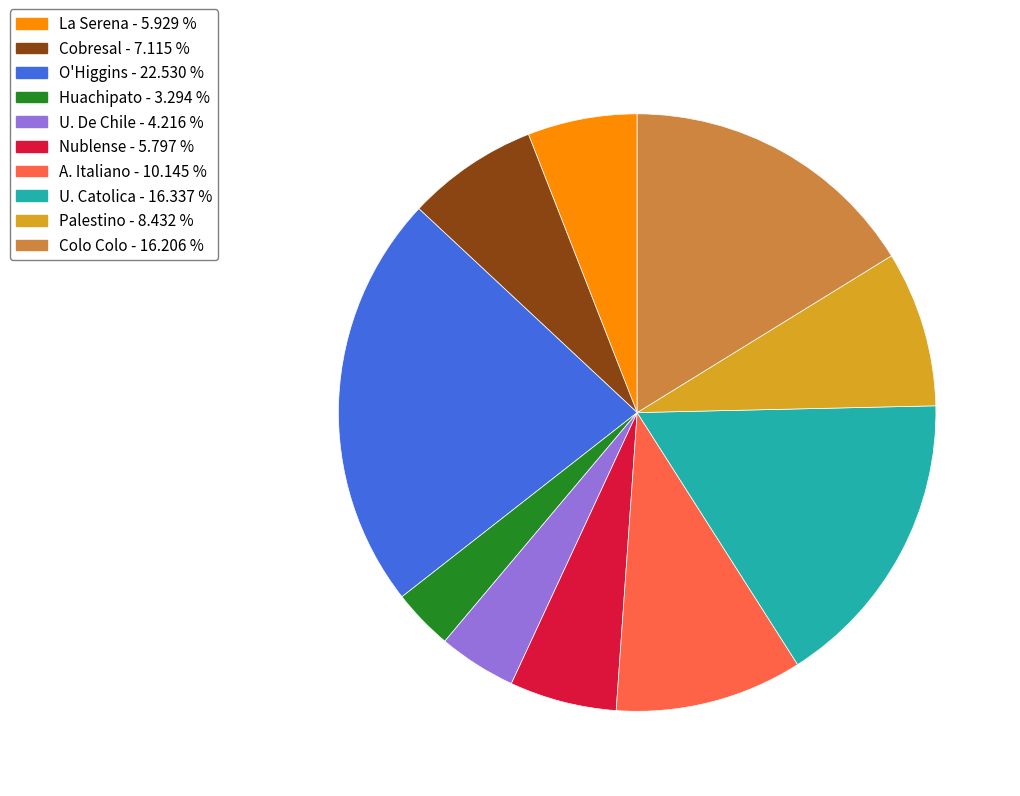

Does any single category account for the majority?

No